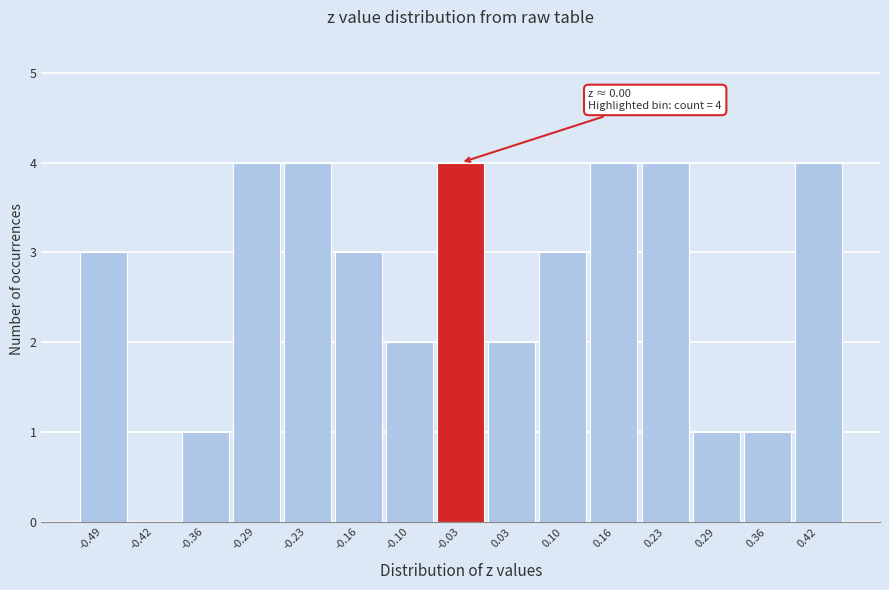

Reading right to left, what are all the values shown in this chart?

0.42=4	0.36=1	0.29=1	0.23=4	0.16=4	0.10=3	0.03=2	-0.03=4	-0.10=2	-0.16=3	-0.23=4	-0.29=4	-0.36=1	-0.42=0	-0.49=3